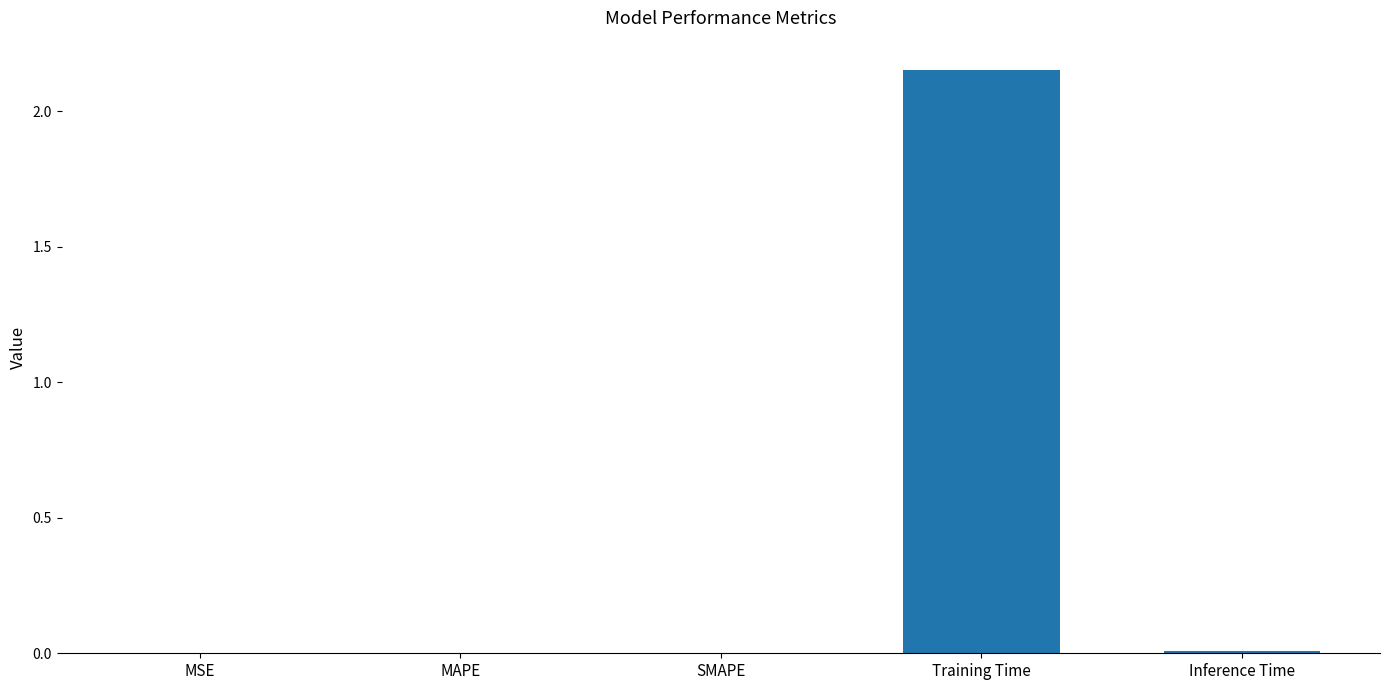

Which category has the highest value across all series?

Training Time